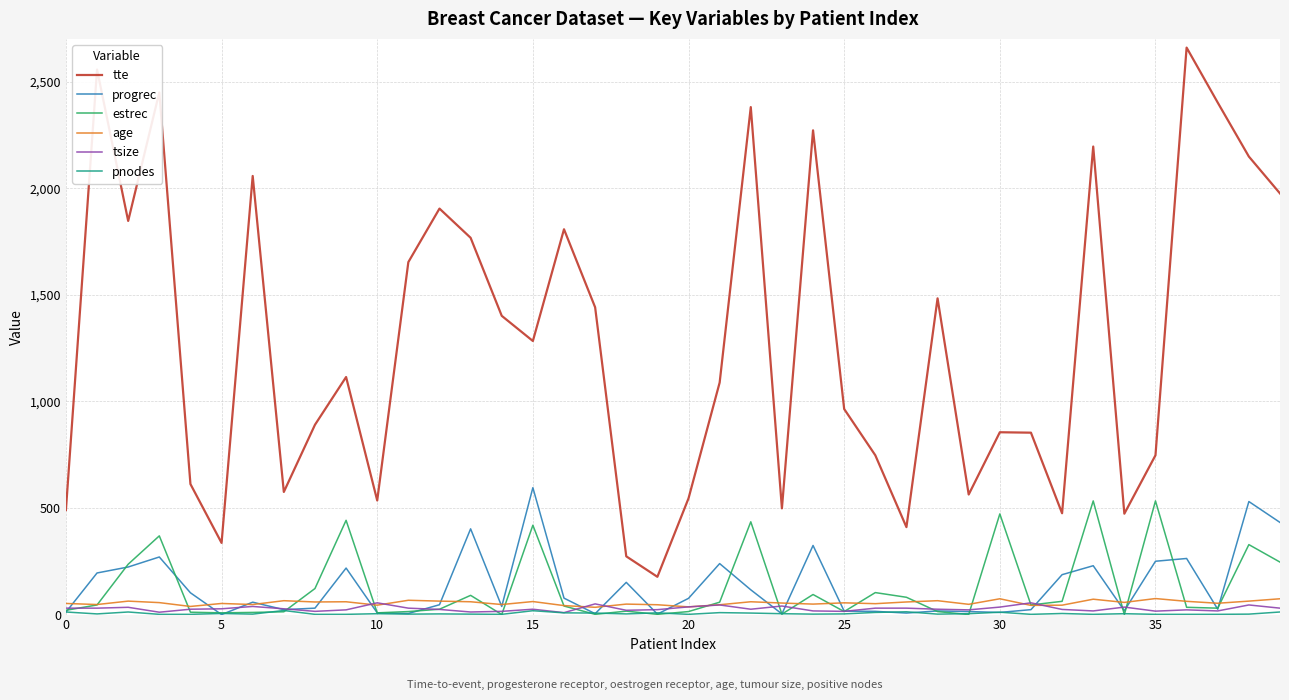

Which series has the widest spread of values?

tte